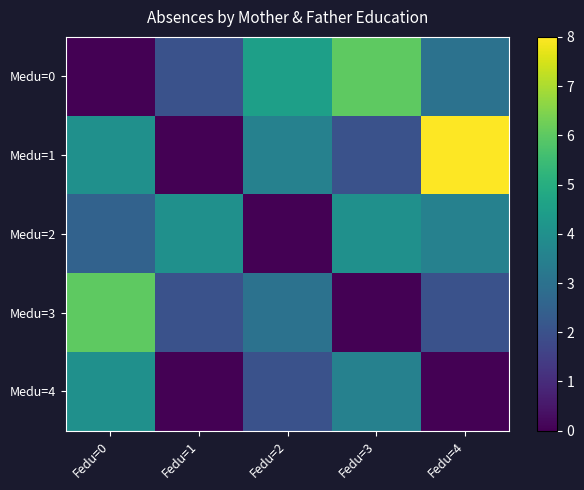

Reading right to left, list all the values displayed in this chart.

Medu=0: Fedu=4=3.0	Fedu=3=6.0	Fedu=2=4.5	Fedu=1=2.0	Fedu=0=0.0
Medu=1: Fedu=4=8.0	Fedu=3=2.0	Fedu=2=3.5	Fedu=1=0.0	Fedu=0=4.0
Medu=2: Fedu=4=3.5	Fedu=3=4.0	Fedu=2=0.0	Fedu=1=4.0	Fedu=0=2.5
Medu=3: Fedu=4=2.0	Fedu=3=0.0	Fedu=2=3.0	Fedu=1=2.0	Fedu=0=6.0
Medu=4: Fedu=4=0.0	Fedu=3=3.5	Fedu=2=2.0	Fedu=1=0.0	Fedu=0=4.0